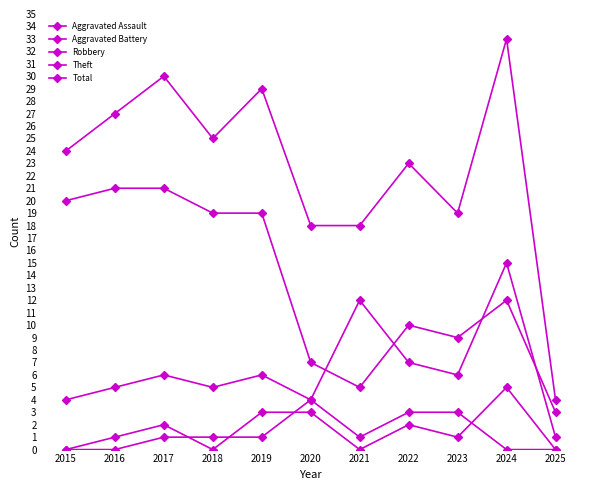

Reading left to right, list all the values displayed in this chart.

Aggravated Assault: 0	1	2	0	3	3	0	2	1	5	0
Aggravated Battery: 0	0	1	1	1	4	1	3	3	0	0
Robbery: 4	5	6	5	6	4	12	7	6	15	1
Theft: 20	21	21	19	19	7	5	10	9	12	3
Total: 24	27	30	25	29	18	18	23	19	33	4